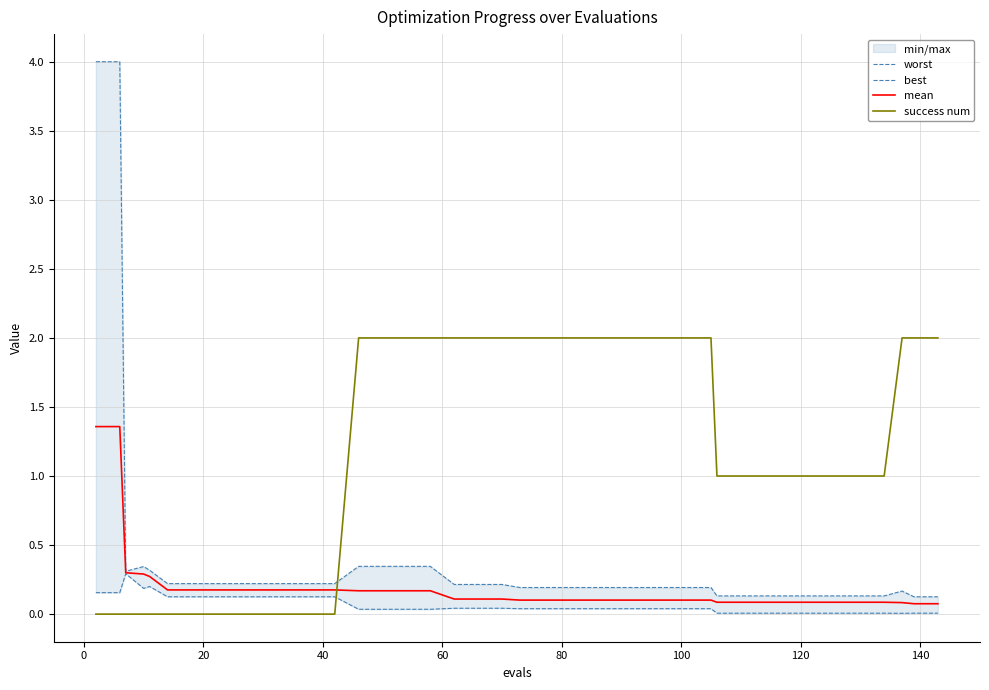

Rank the series by their maximum value, from lowest to highest.

best, mean, success num, worst